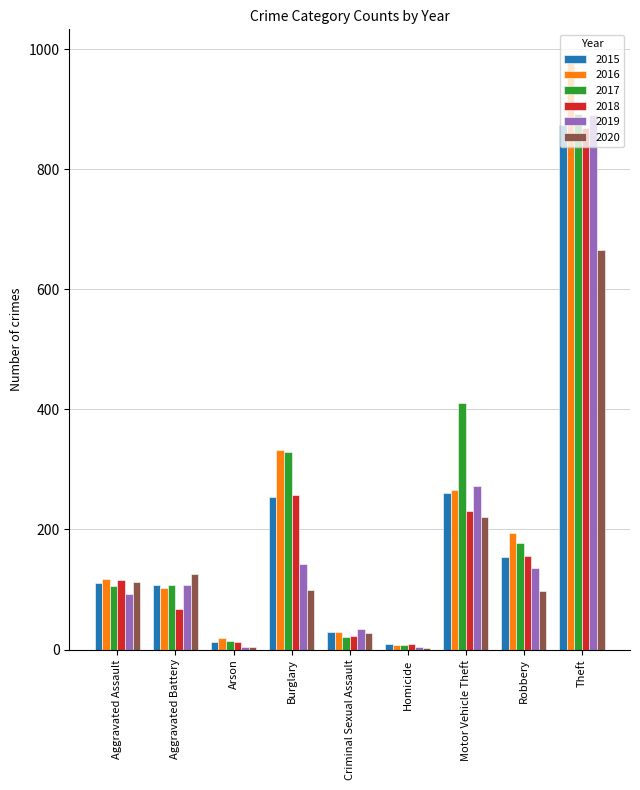

How many groups of bars are there?

9